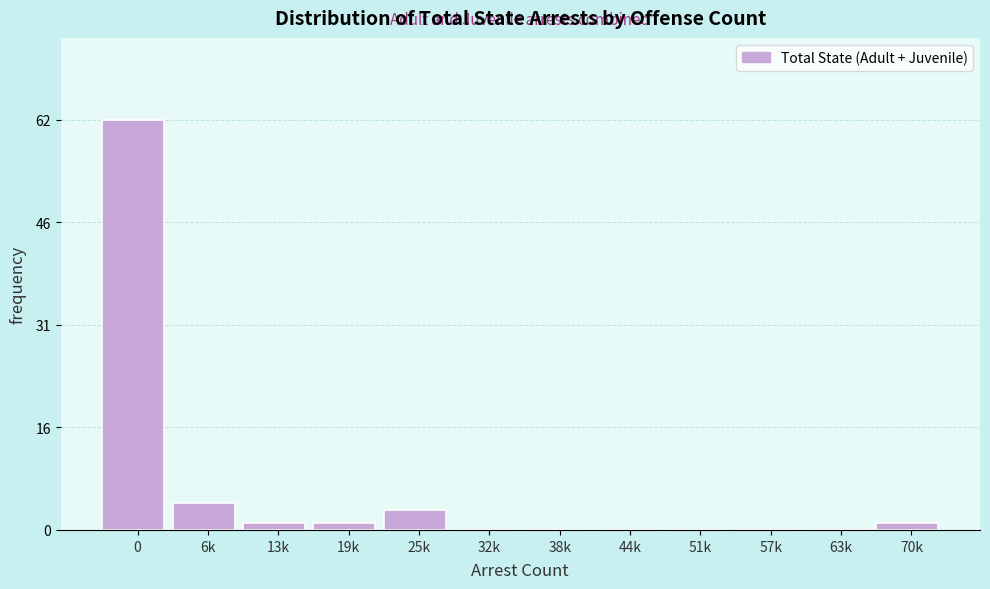

Reading left to right, list all the values displayed in this chart.

0=62	6k=4	13k=1	19k=1	25k=3	32k=0	38k=0	44k=0	51k=0	57k=0	63k=0	70k=1